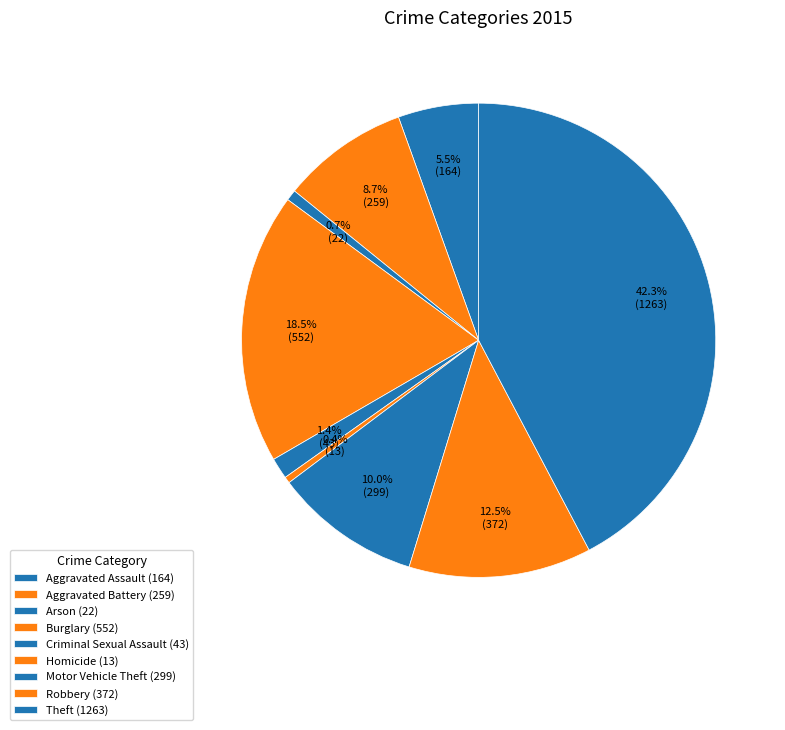

To the nearest percent, what is the difference between the Theft and Criminal Sexual Assault slice percentages?

41%